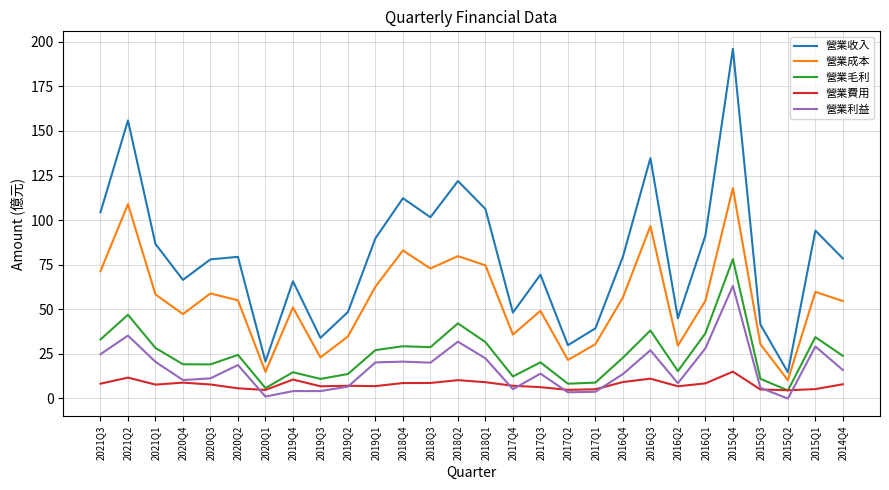

True or false: 營業利益 and 營業收入 cross at least once.

False